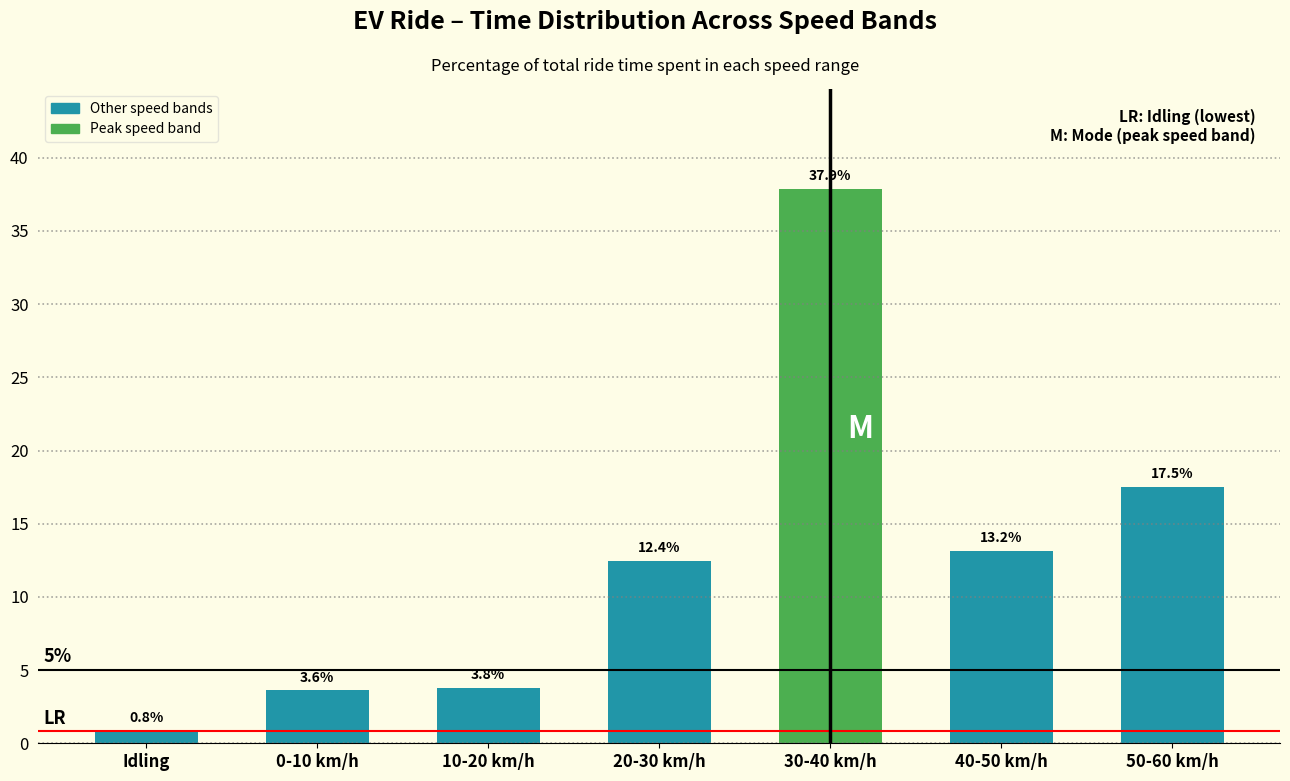

Reading right to left, transcribe all the data shown in this chart.

50-60 km/h=17.5	40-50 km/h=13.2	30-40 km/h=37.9	20-30 km/h=12.4	10-20 km/h=3.8	0-10 km/h=3.6	Idling=0.8